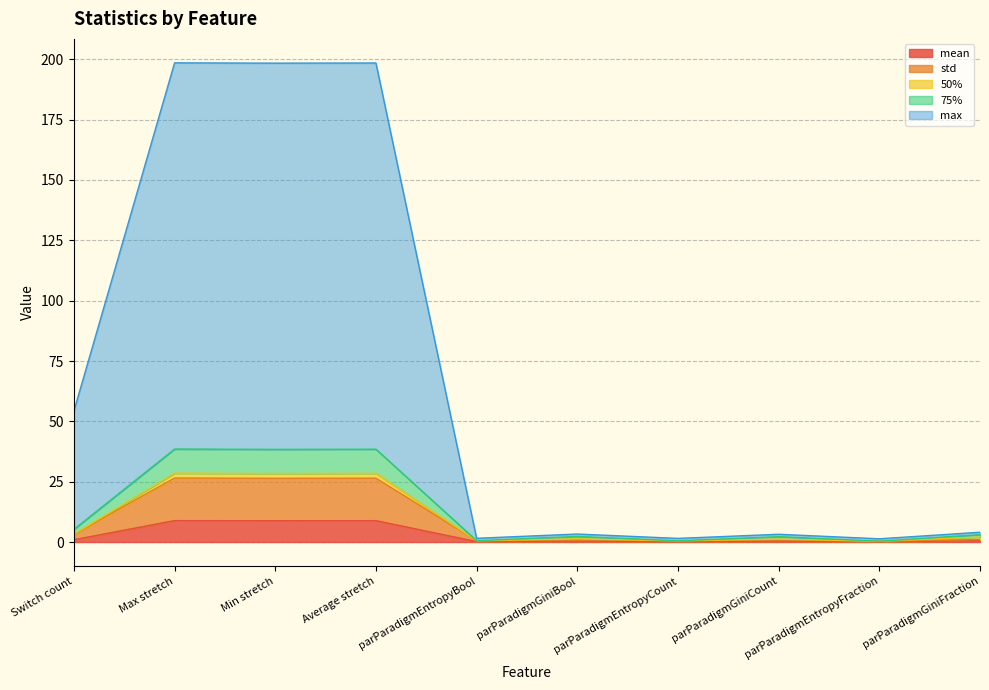

List the labels in order of std value, largest first.

Max stretch, Average stretch, Min stretch, Switch count, parParadigmGiniFraction, parParadigmGiniBool, parParadigmGiniCount, parParadigmEntropyBool, parParadigmEntropyCount, parParadigmEntropyFraction